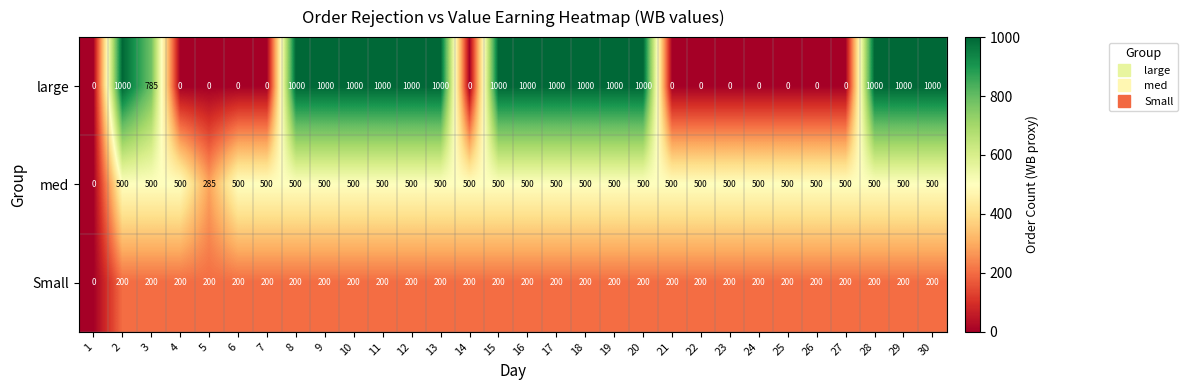

Which series has the largest range (max minus min)?

large